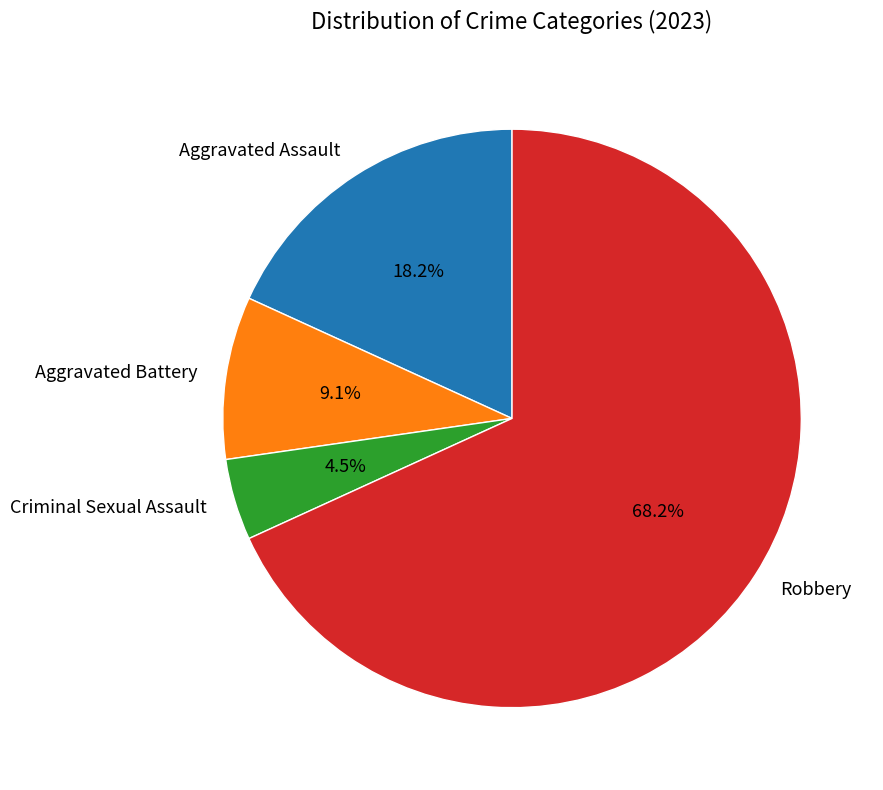

To the nearest percent, what is the difference between the largest and smallest slice percentages?

64%